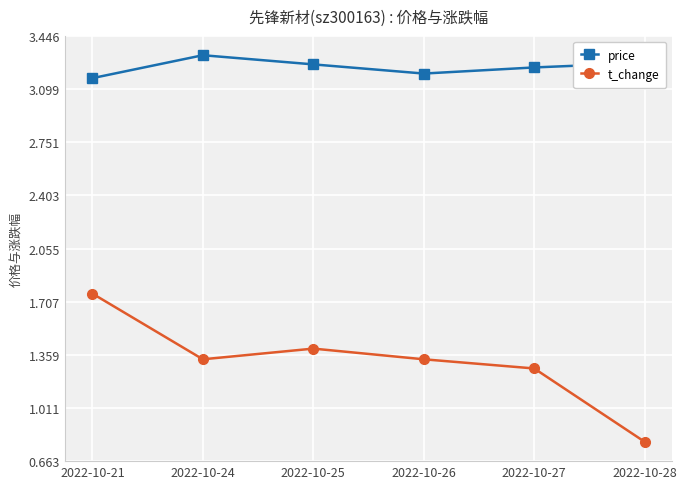

The t_change series shows 0.5 at 2022-10-28. True or false?

False